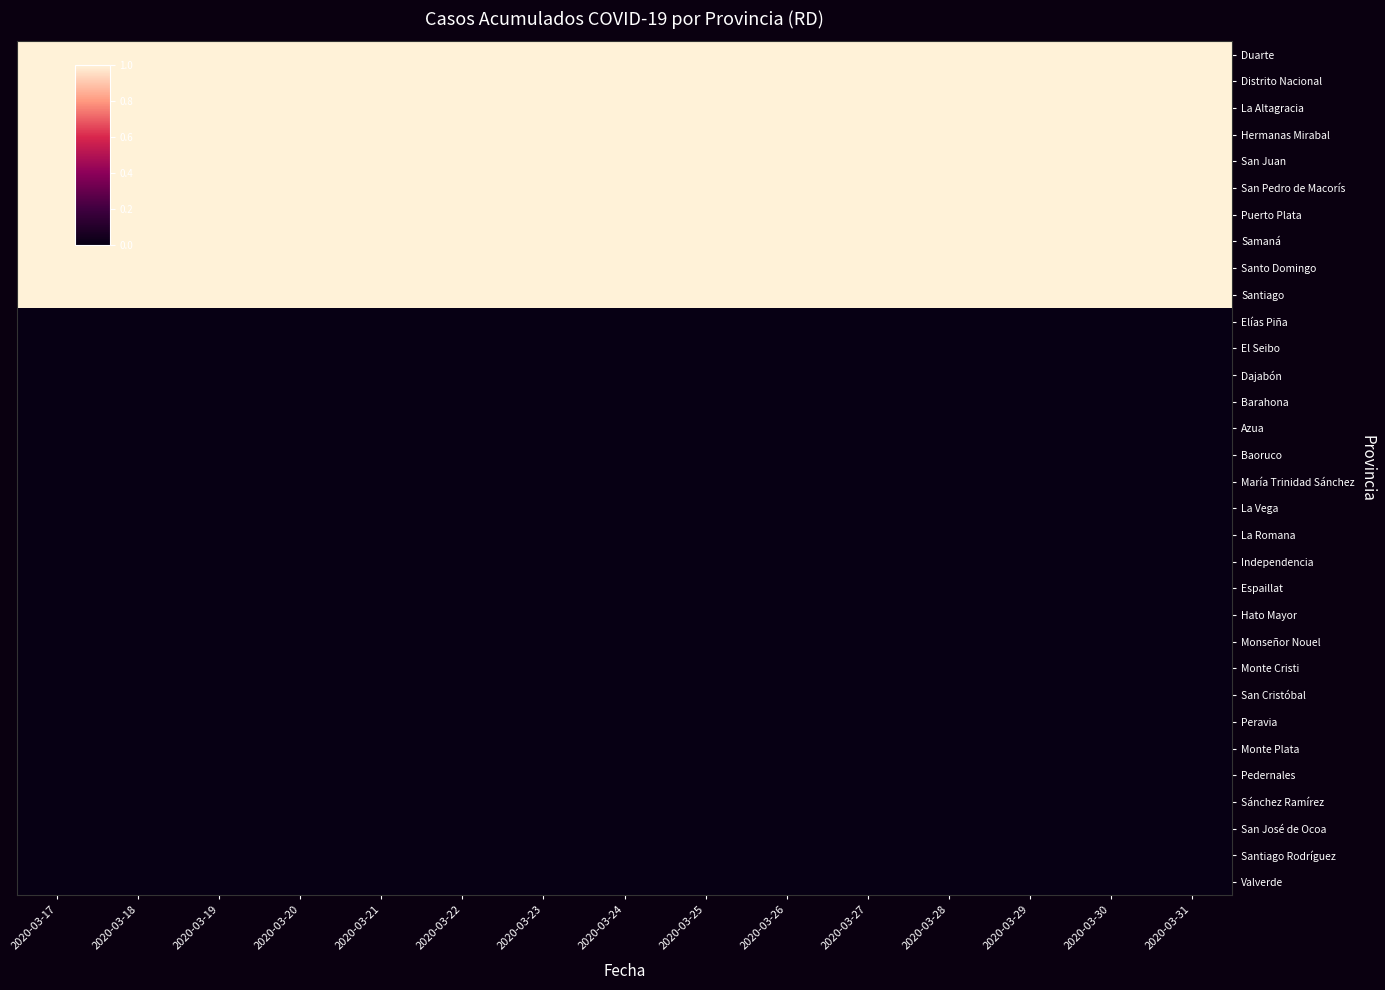

Which label corresponds to the largest value in the chart?

2020-03-17